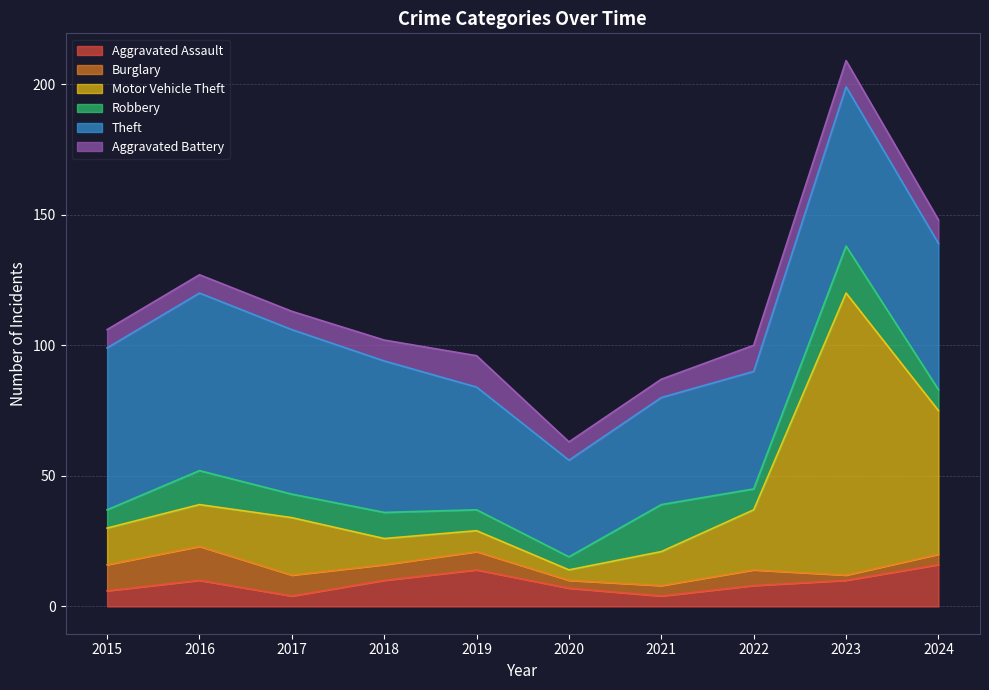

What is the maximum value for Aggravated Assault?

16